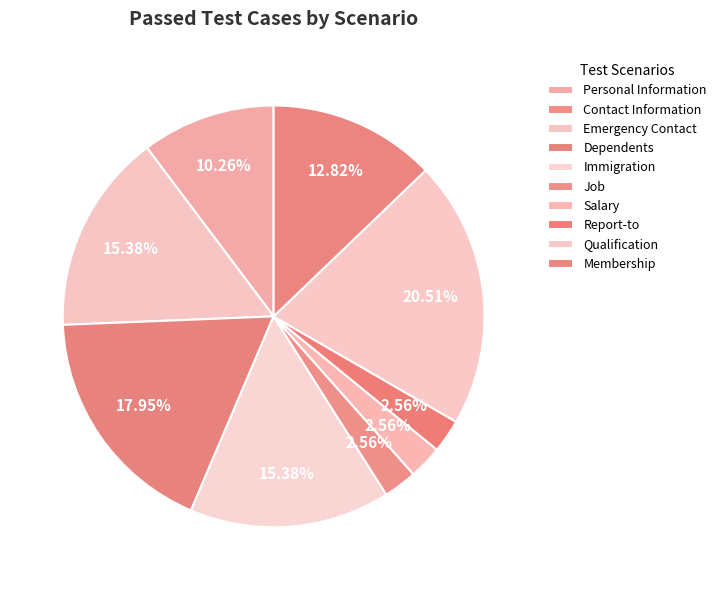

To the nearest percent, what is the combined percentage of Qualification and Report-to?

23%